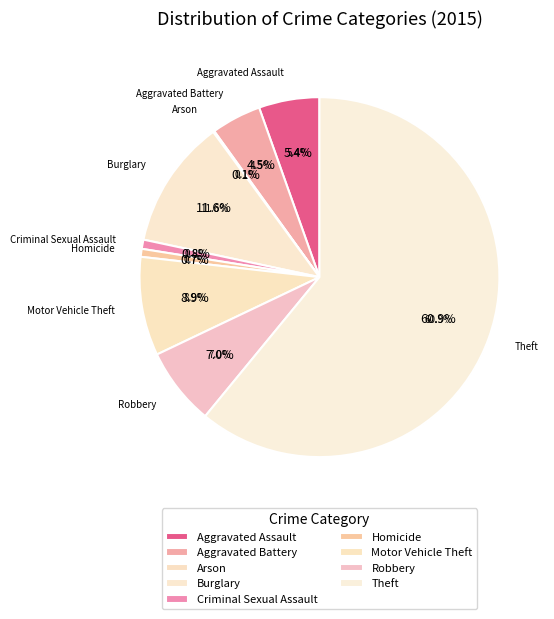

Which slice is the largest?

Theft